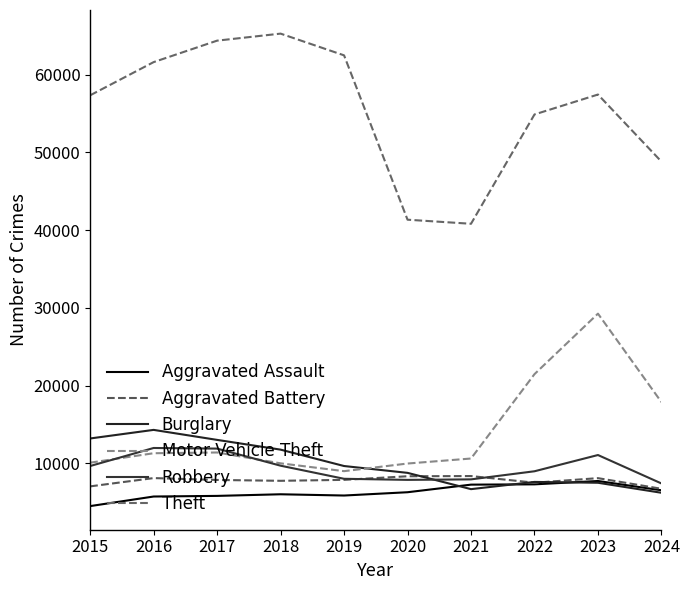

Is it true that Robbery equals 7855 at 2020?

True